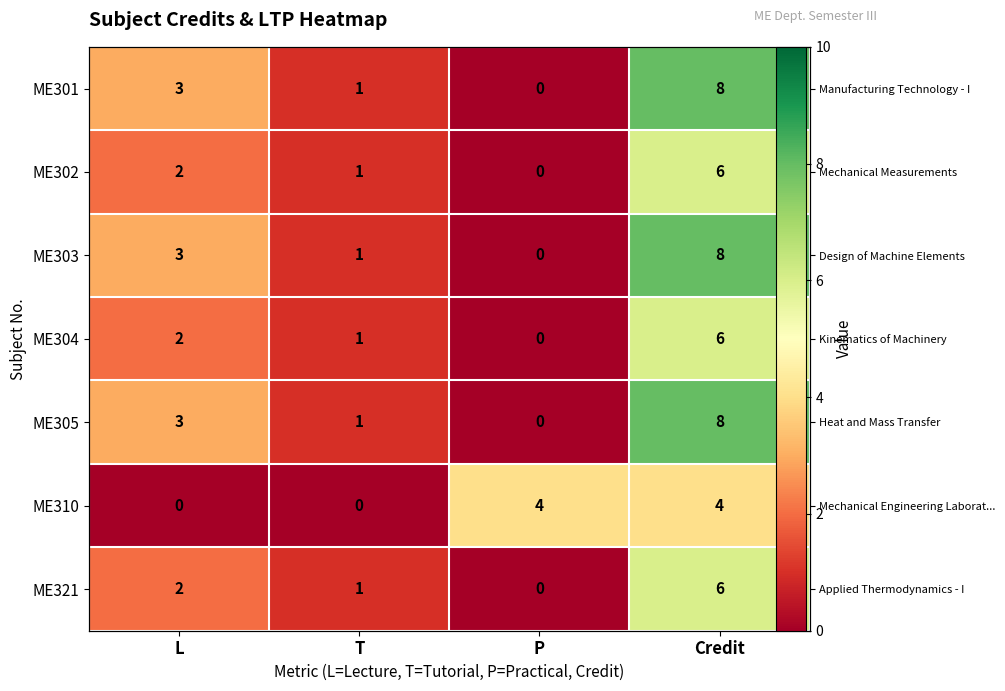

Between L and P, which series saw the biggest shift?

ME310